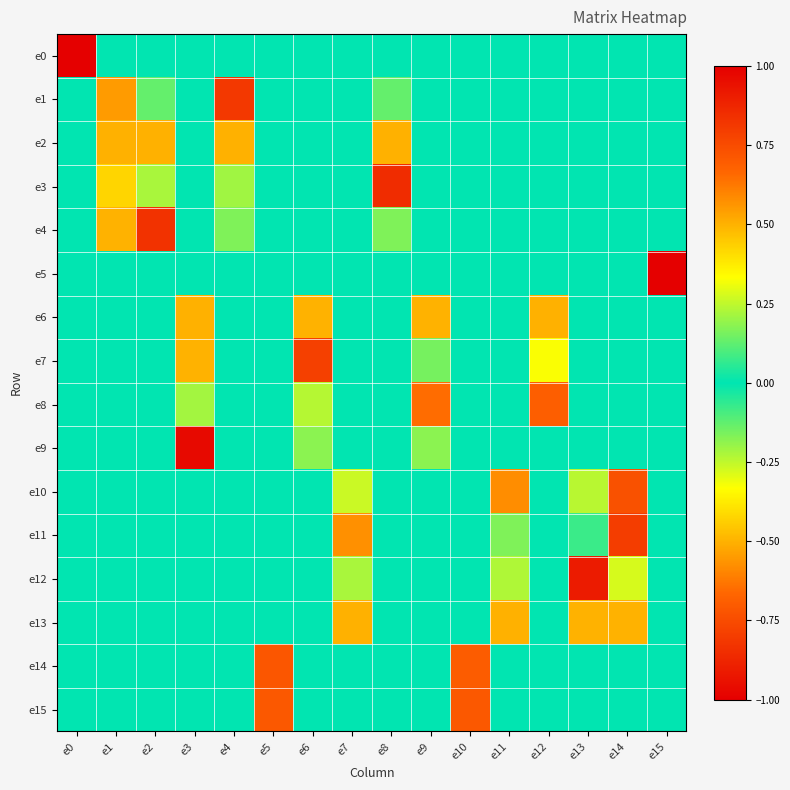

At which category does the chart reach its minimum across all series?

e0